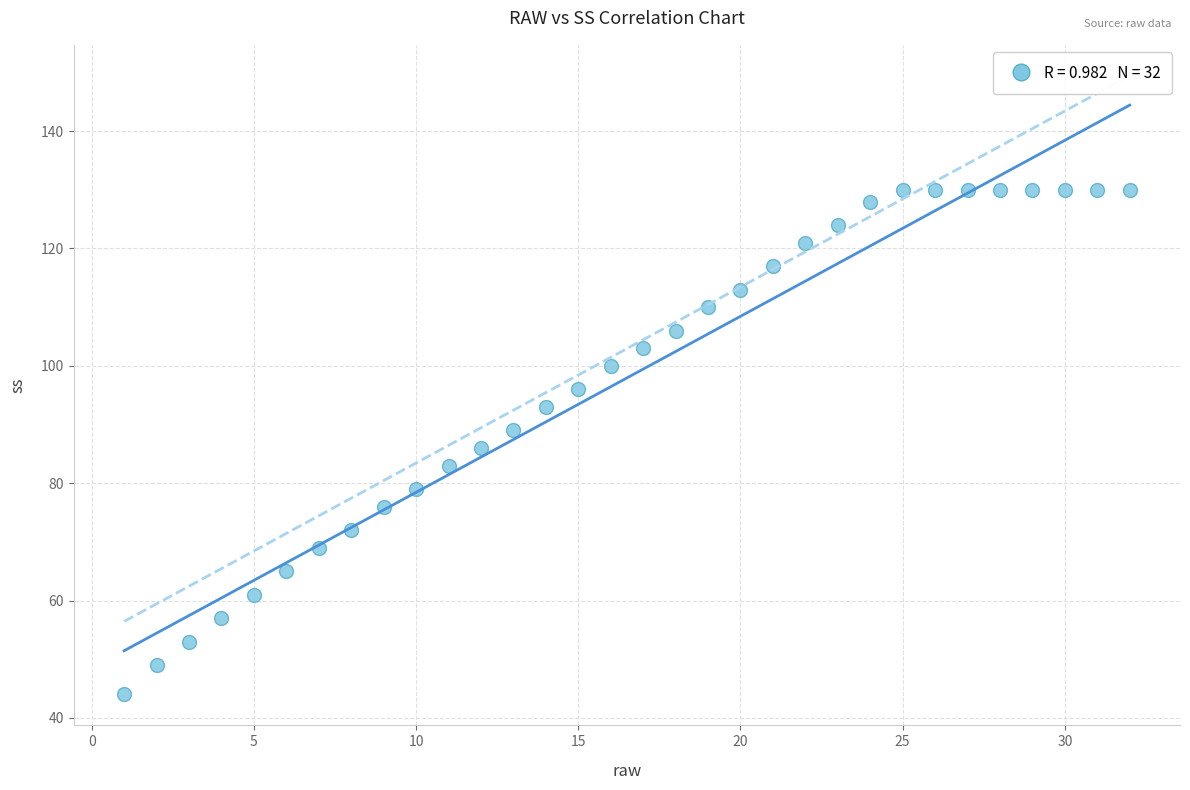

What is the range of X values (max minus min)?

31